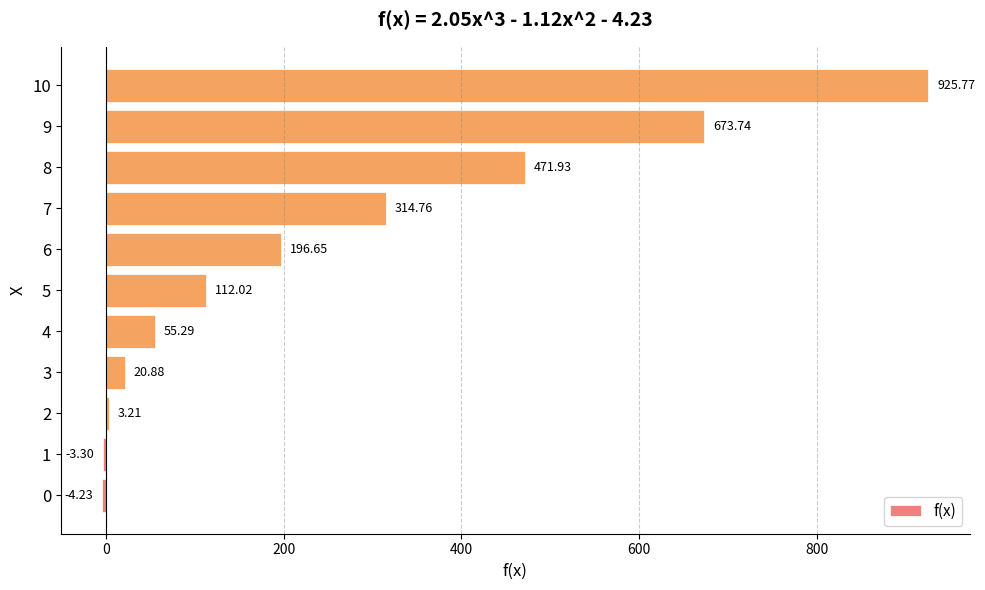

What value does the data have at 8?

471.9